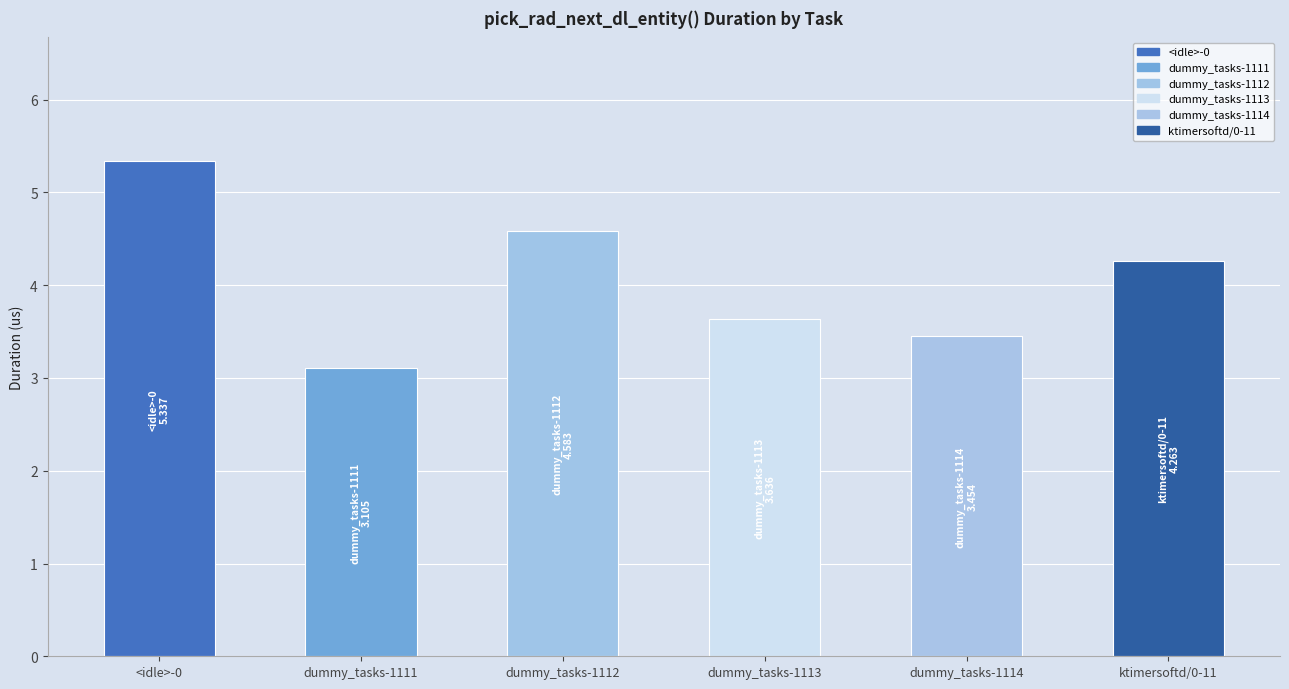

What is the value of the 1st bar from the left?

5.3